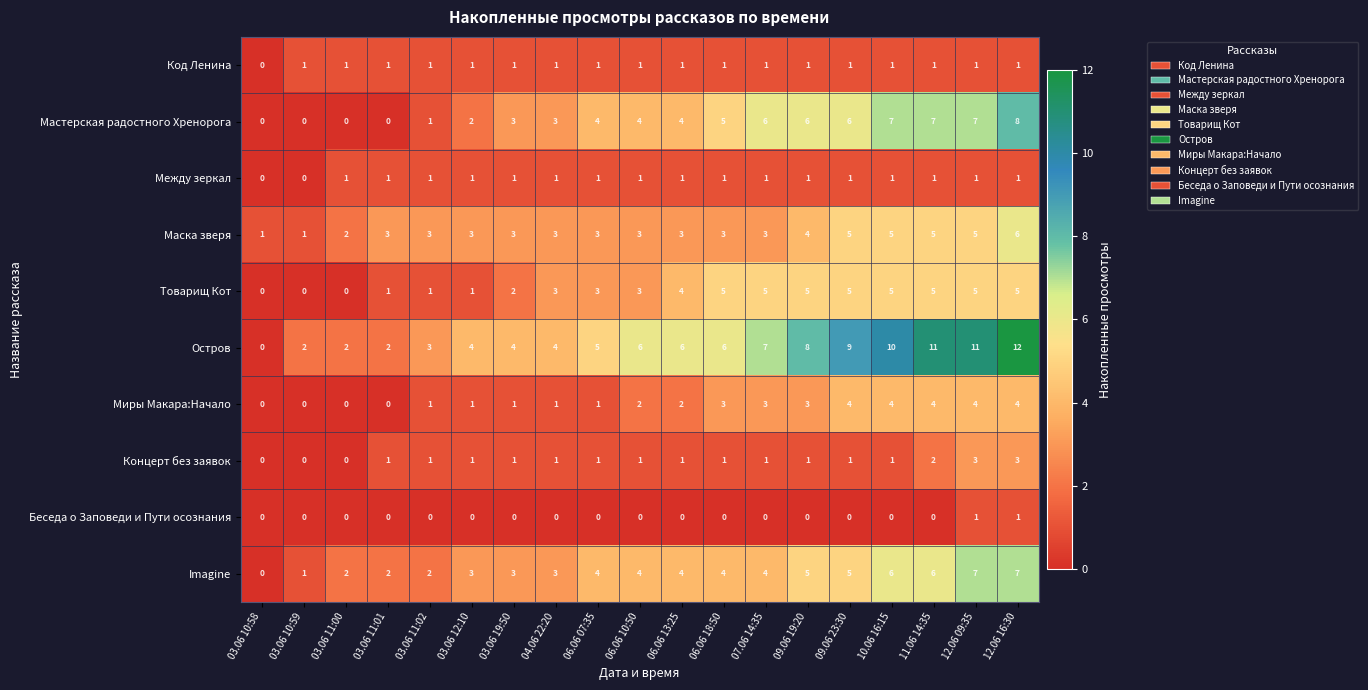

What is the difference between the maximum and second lowest values in the Imagine series?

6